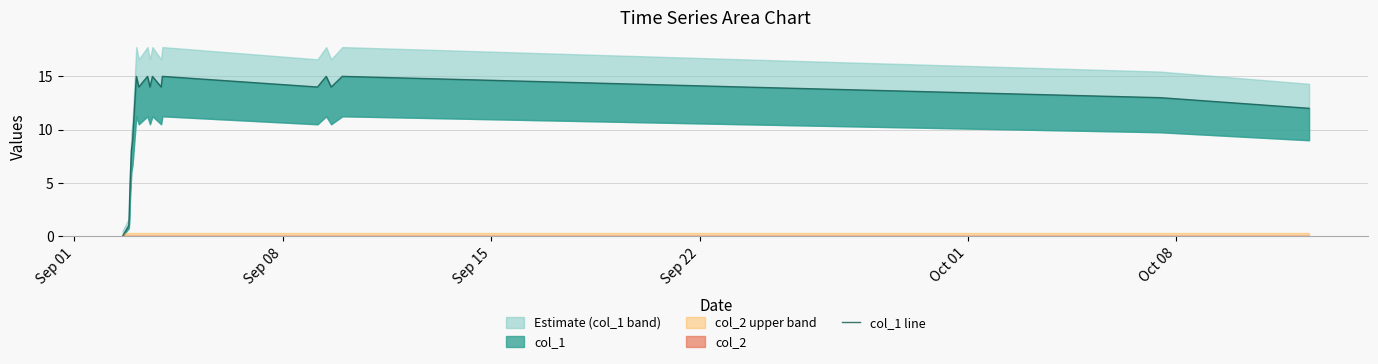

What is the greatest value displayed?

15